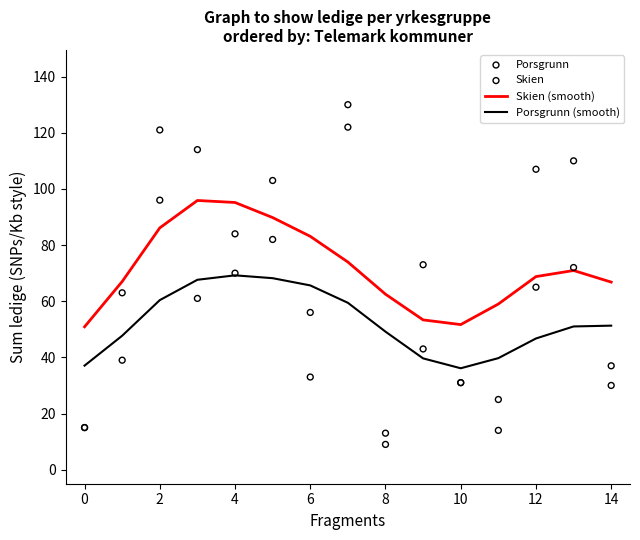

What is the total value across all series at 14?

133.7